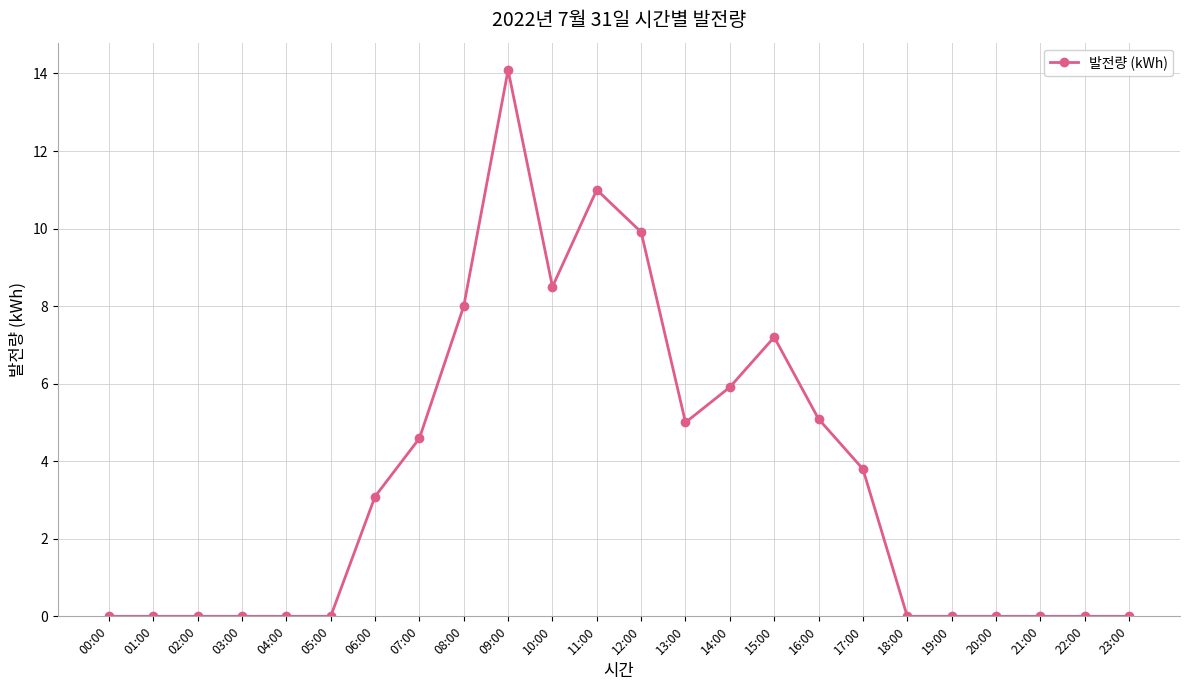

Count the number of categories in the chart.

24